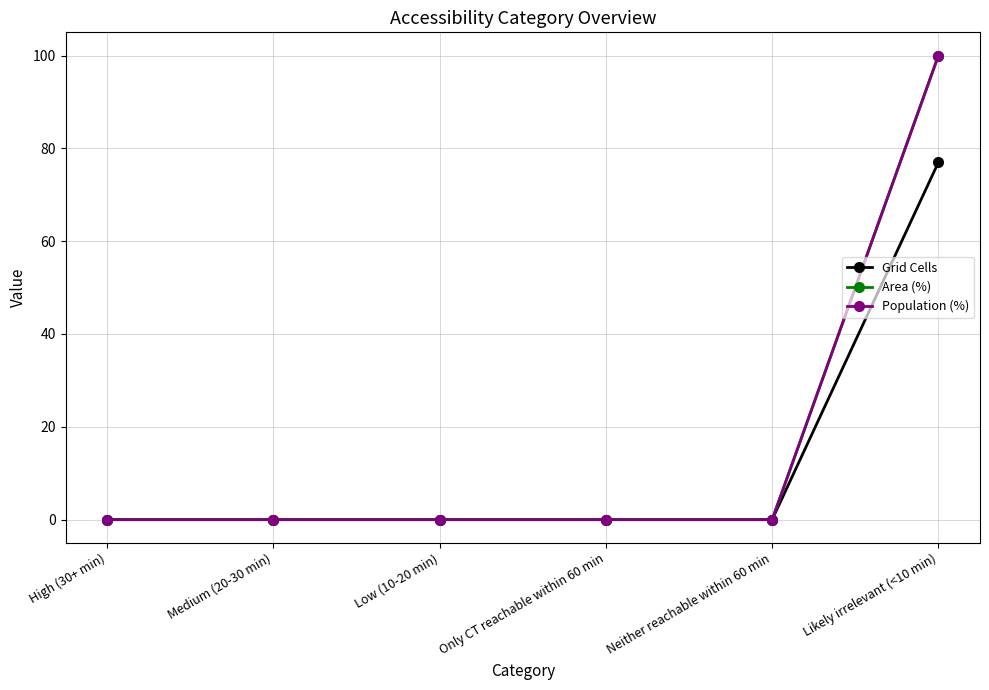

Does the chart have visible grid lines?

Yes